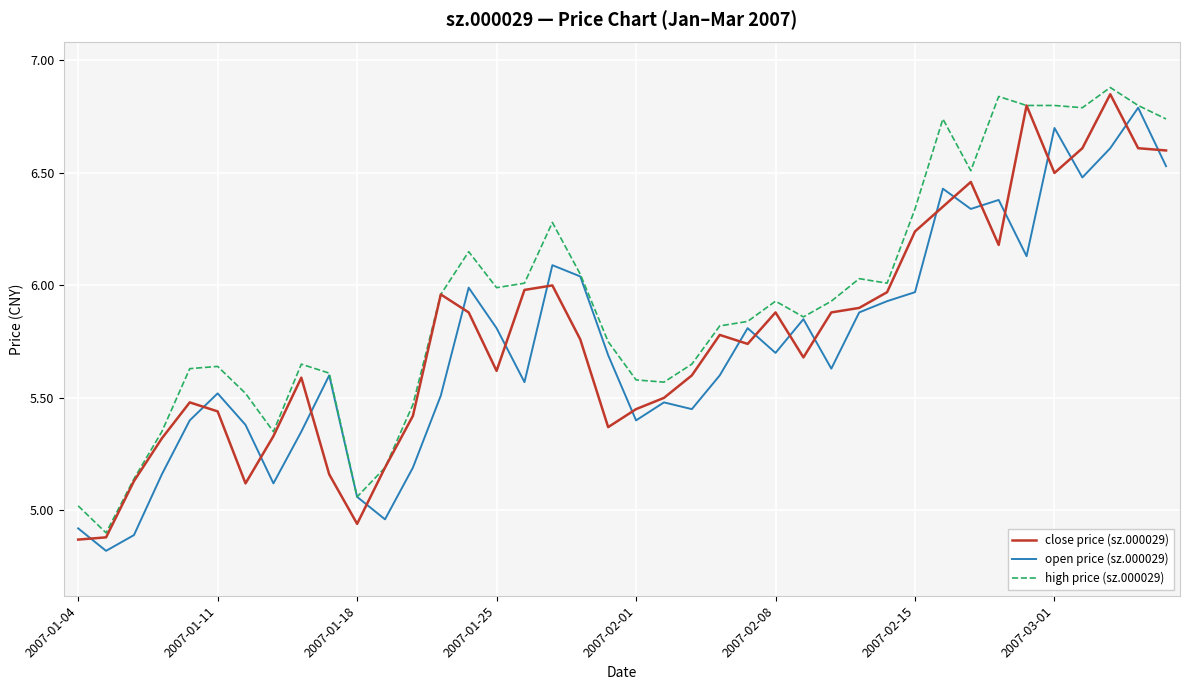

Which series has the largest total across all categories?

high price (sz.000029)